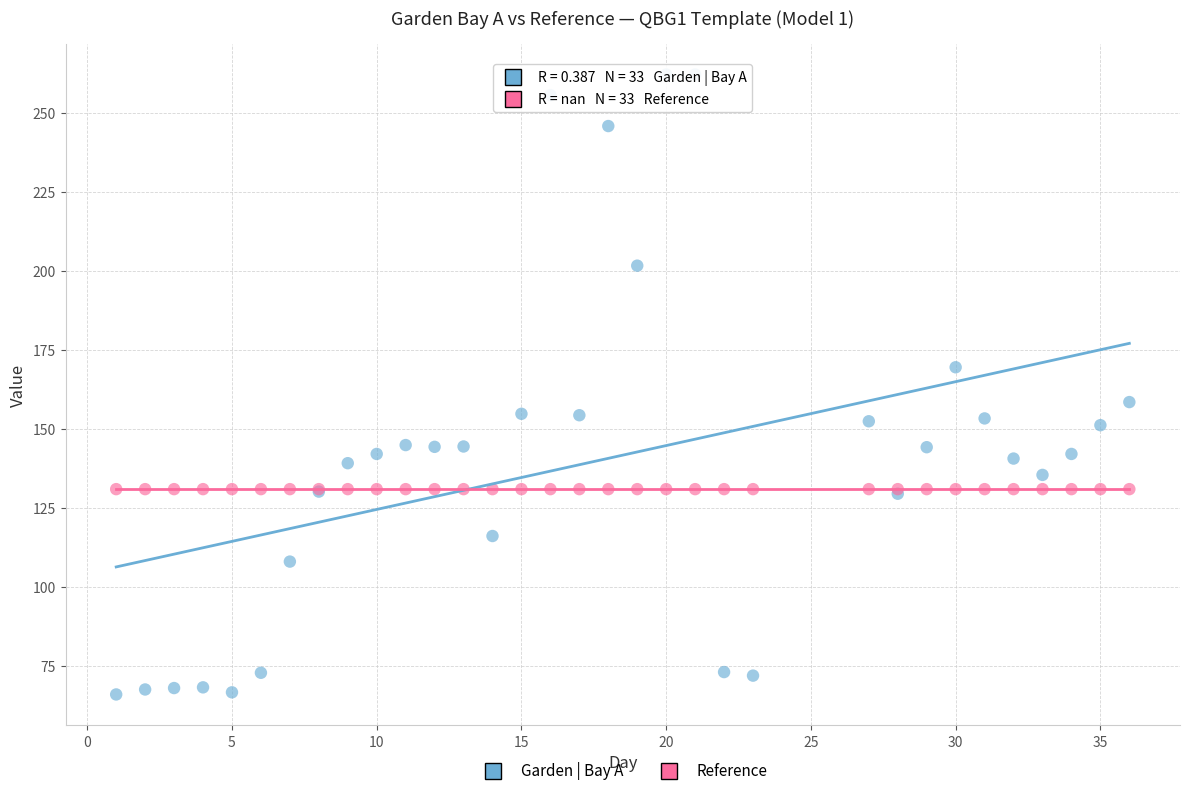

Which series reaches the maximum Y coordinate?

Garden | Bay A